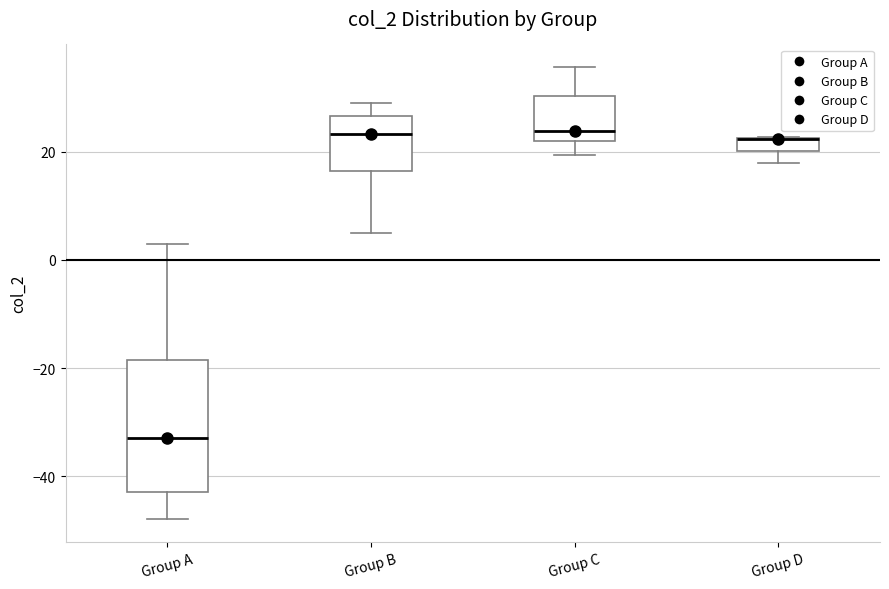

Where is the upper edge of the box for Group D on the y-axis? The values are not printed on the chart, so give them approximately, as read against the axis.

22